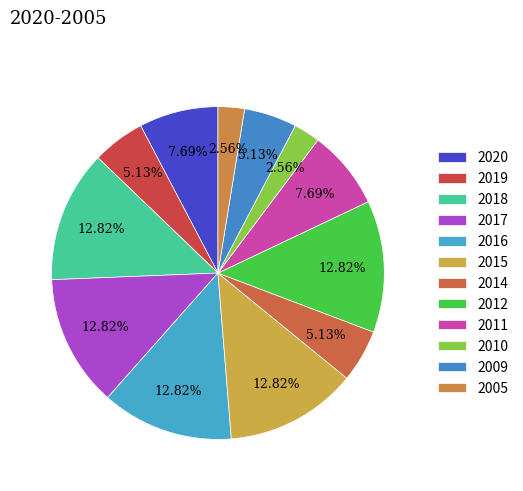

Does any single category account for the majority?

No